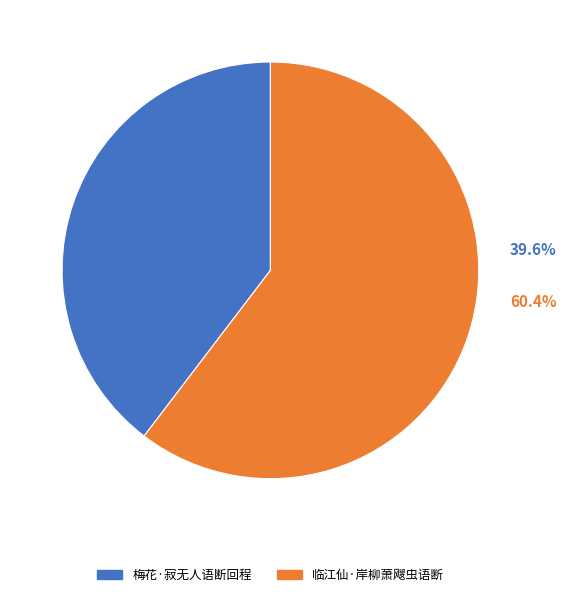

Which category has the biggest portion of the pie?

临江仙·岸柳萧飕虫语断